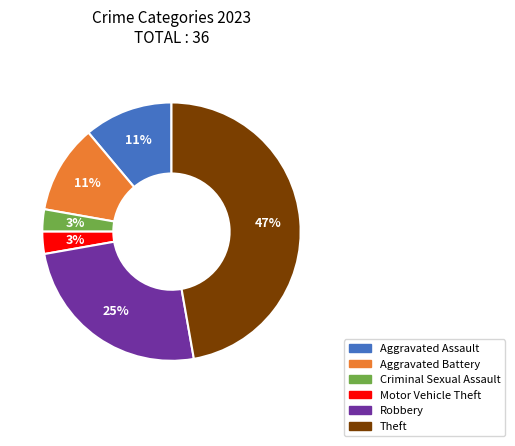

Does Criminal Sexual Assault account for over 50% of the chart?

No